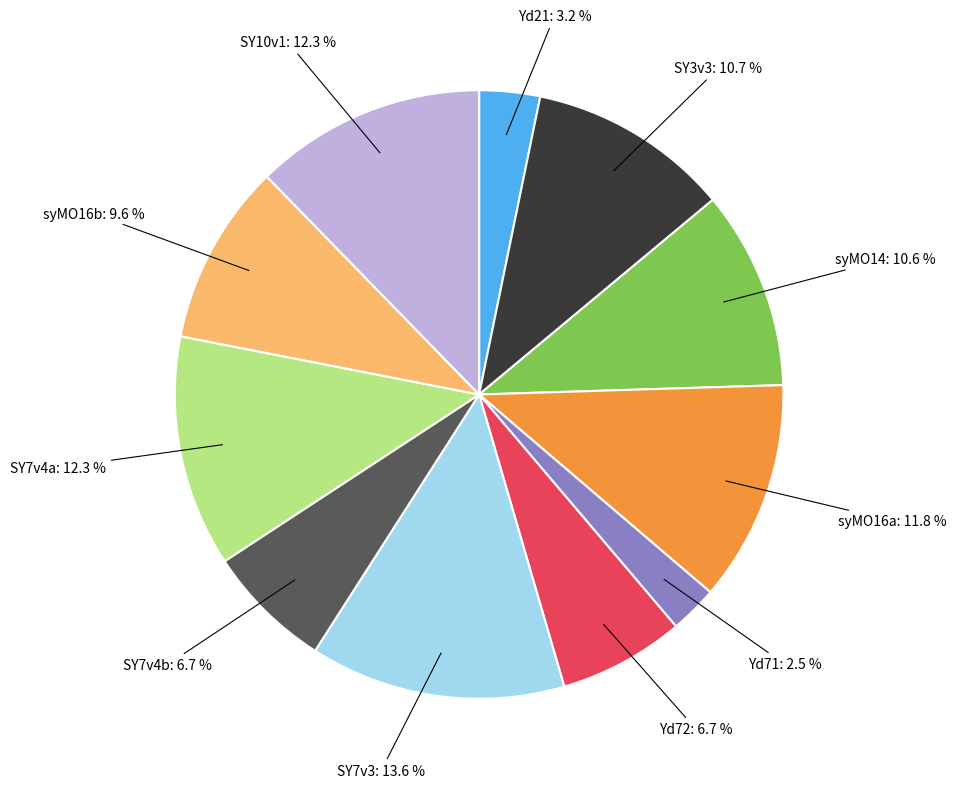

Does SY3v3 account for over 50% of the chart?

No